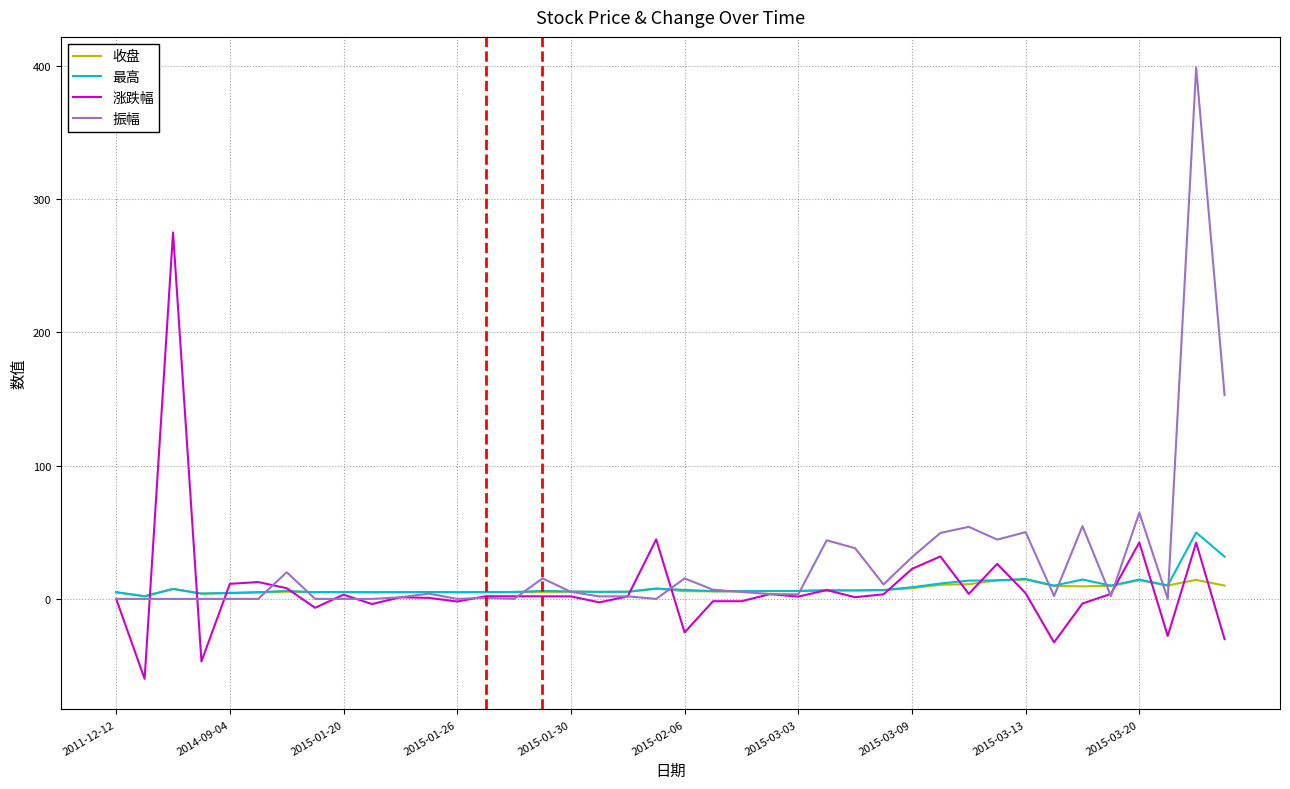

Count the number of data series in this chart.

4